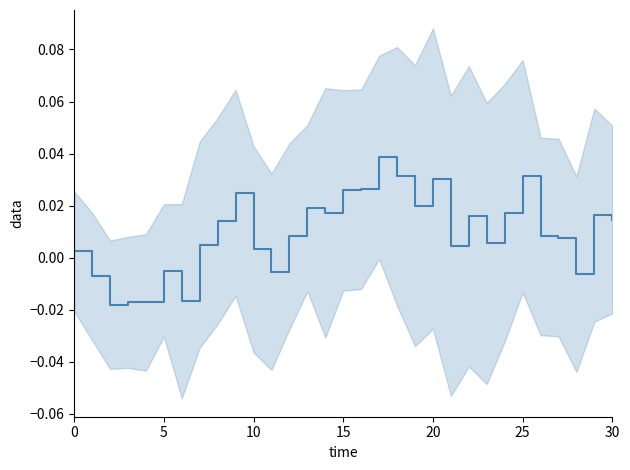

The chart shows a value of 0.0 at 9. True or false?

False